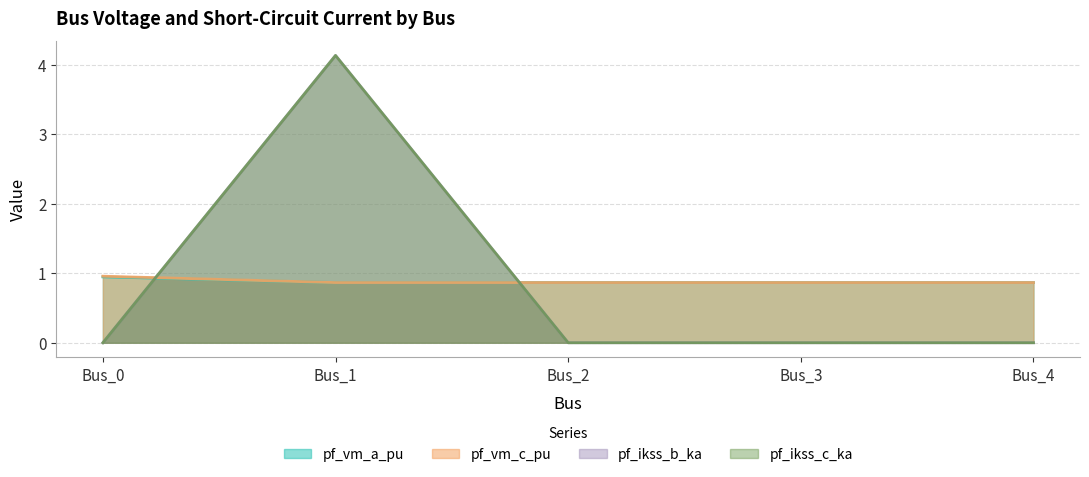

What is the difference between the maximum and second lowest values in the pf_vm_a_pu series?

0.1